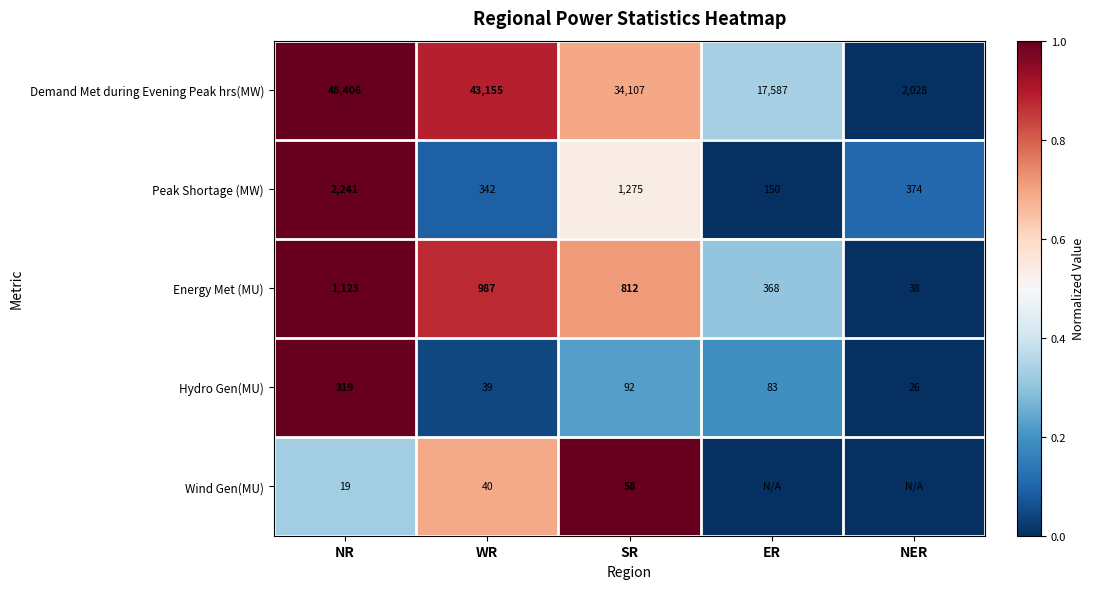

At how many categories does at least one series exceed 0?

5